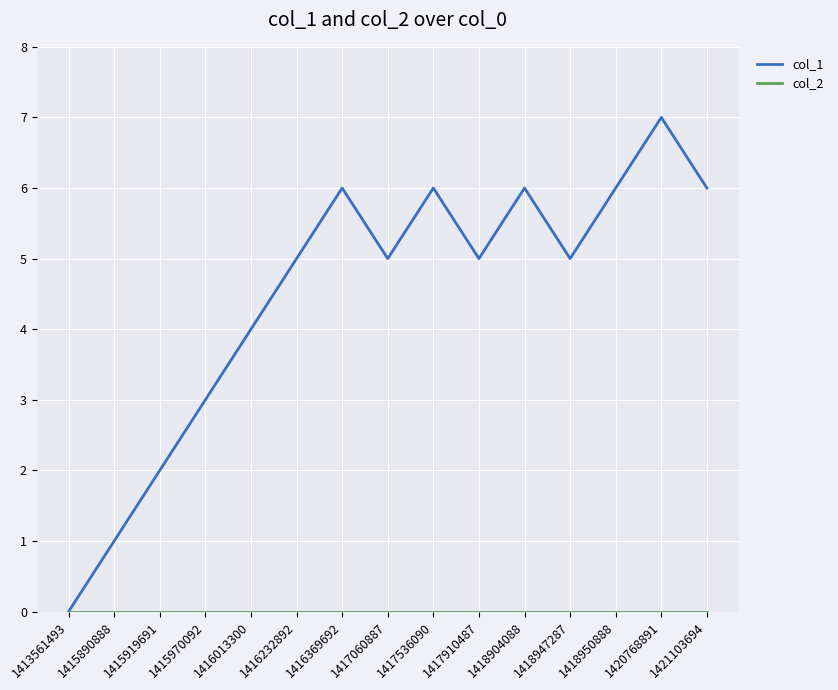

What is the maximum value shown in the chart?

7